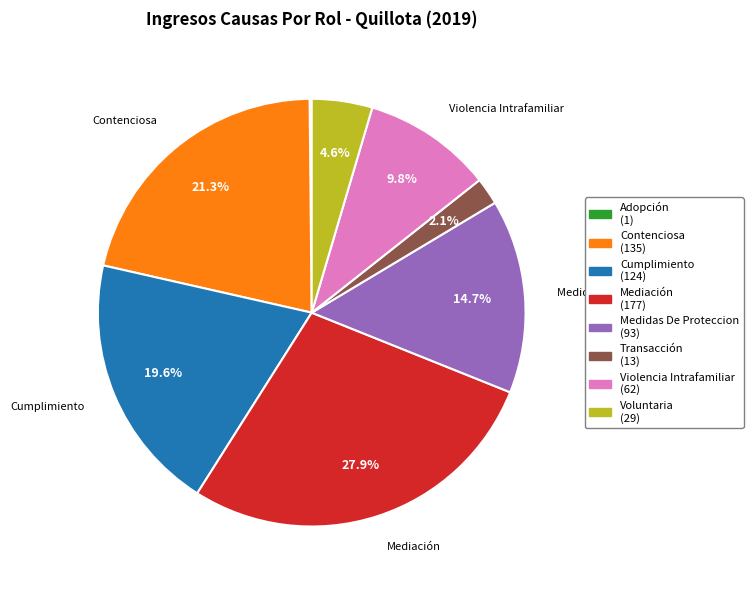

Does any single category account for the majority?

No